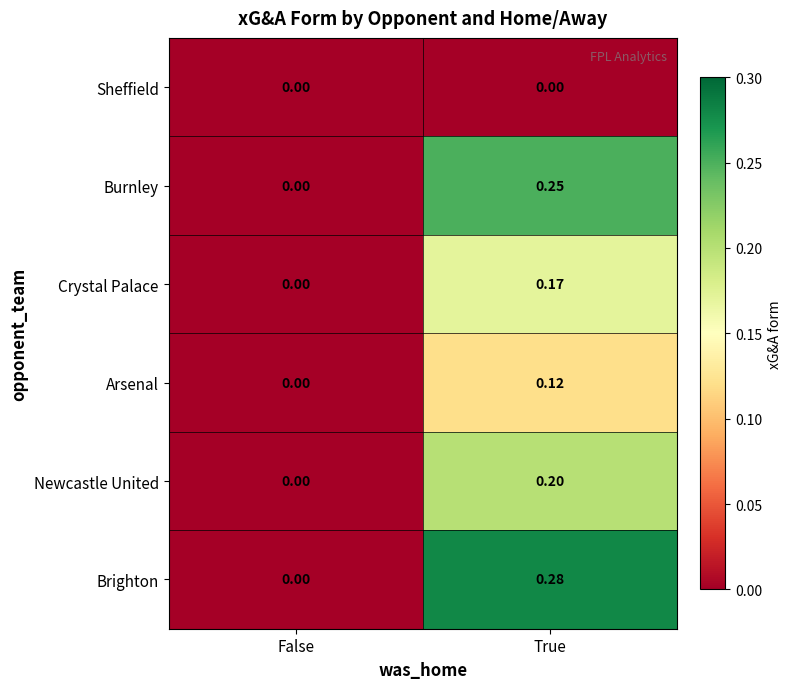

Rank the series by their maximum value, from highest to lowest.

Brighton, Burnley, Newcastle United, Crystal Palace, Arsenal, Sheffield